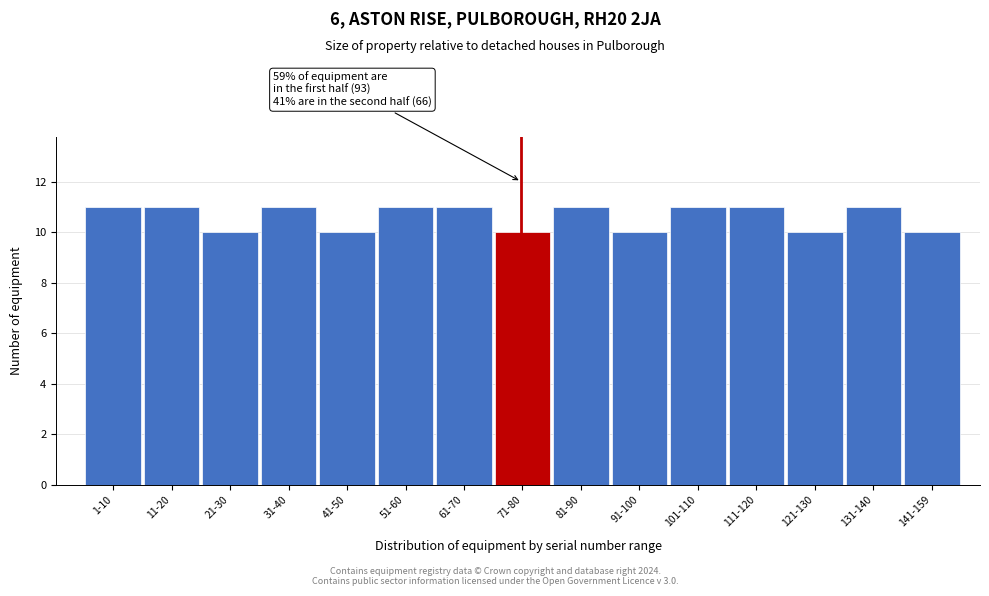

Reading right to left, extract all data points from this chart.

141-159=10	131-140=11	121-130=10	111-120=11	101-110=11	91-100=10	81-90=11	71-80=10	61-70=11	51-60=11	41-50=10	31-40=11	21-30=10	11-20=11	1-10=11